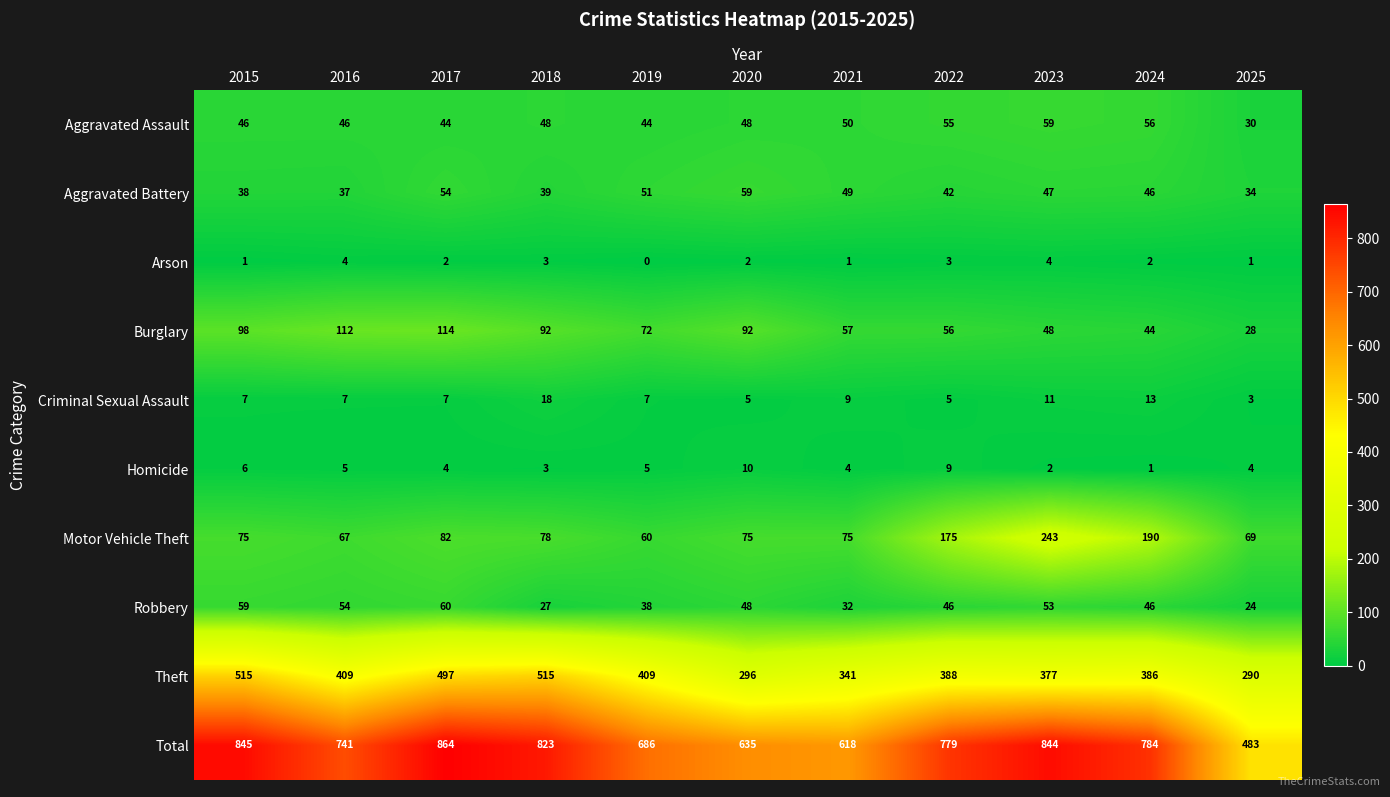

What is the difference between the Burglary values at 2016 and 2015?

14